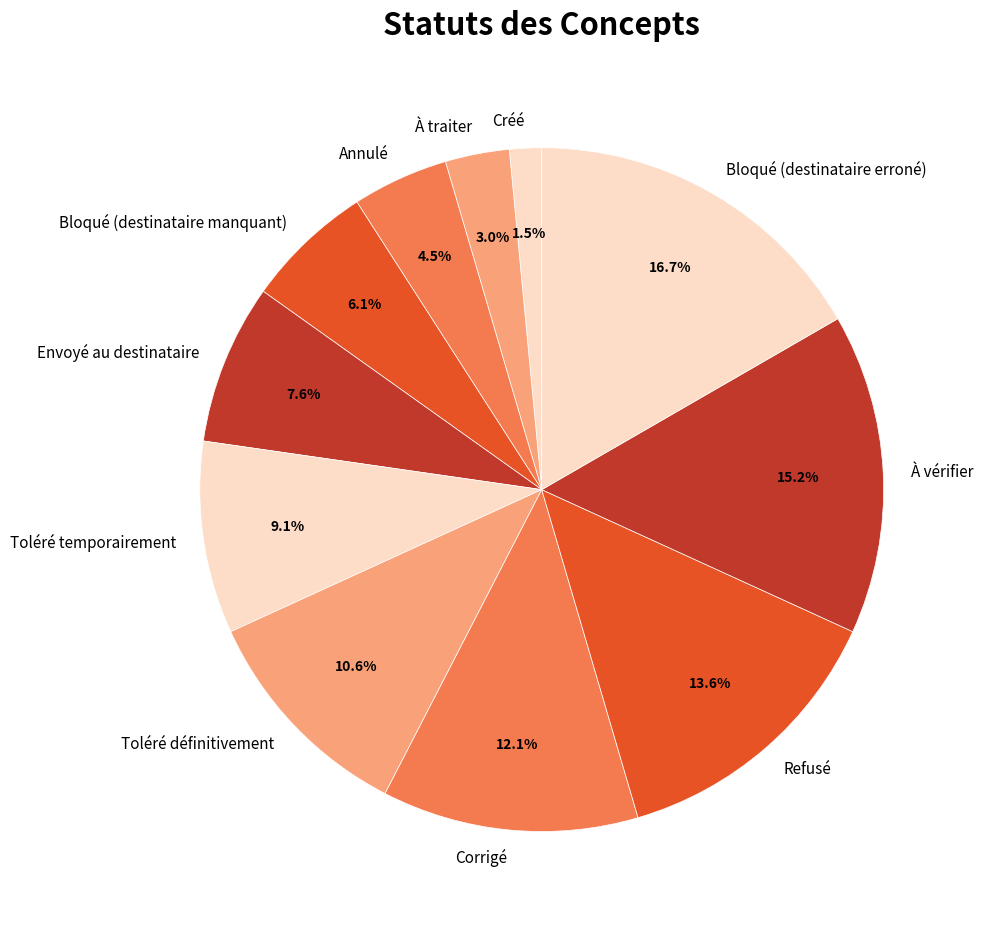

Which category has the biggest portion of the pie?

Bloqué (destinataire erroné)